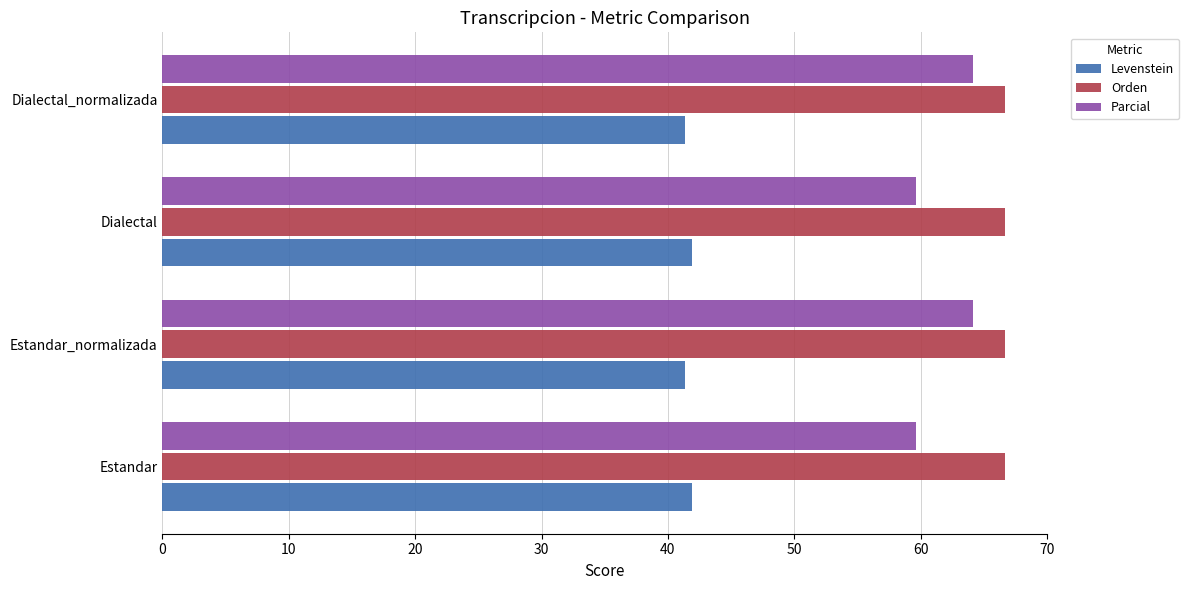

The Levenstein series shows 72.0 at Estandar. True or false?

False